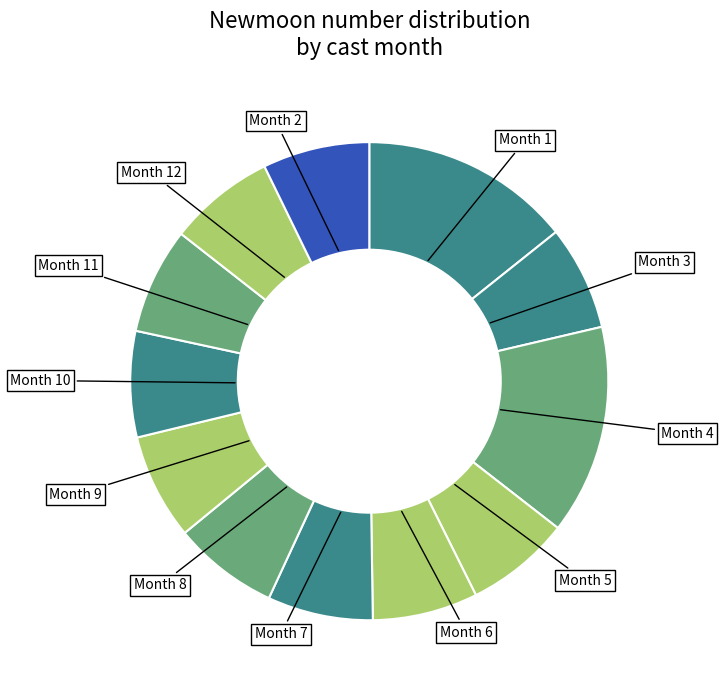

Between Month 8 and Month 4, which is larger?

Month 4